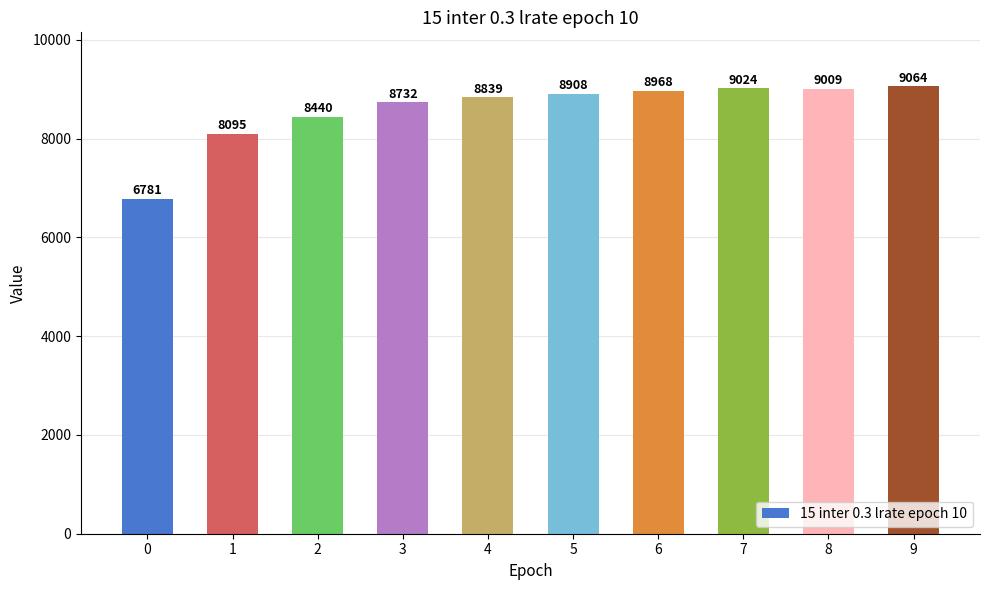

What is the change in value from 0 to 2?

+1659